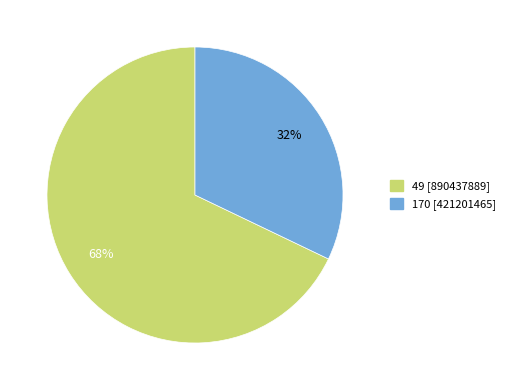

To the nearest percent, what is the difference between the largest and smallest slice percentages?

36%